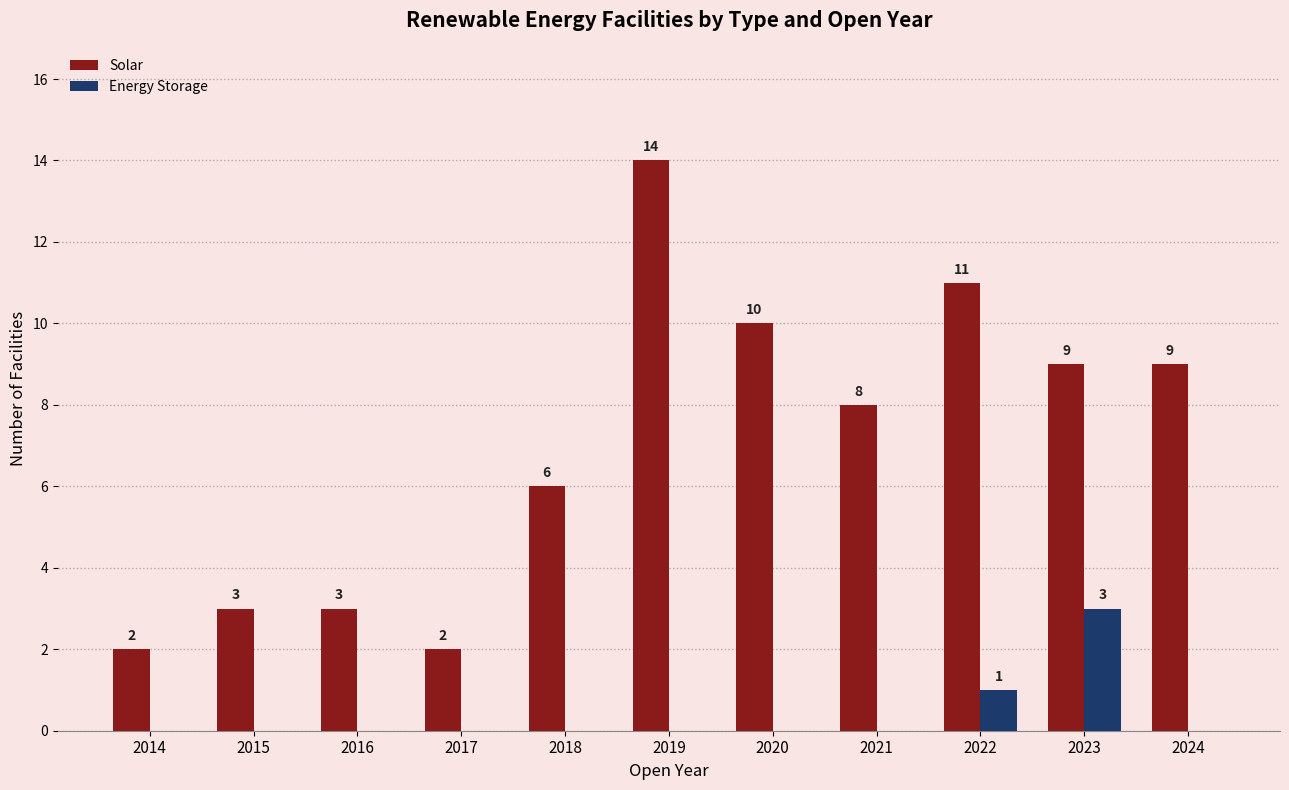

What is the sum of all Solar values?

77